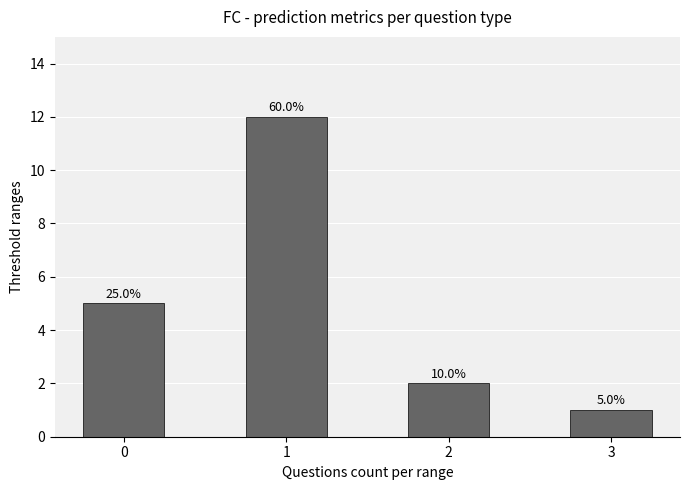

Reading left to right, list all the values displayed in this chart.

0=5	1=12	2=2	3=1